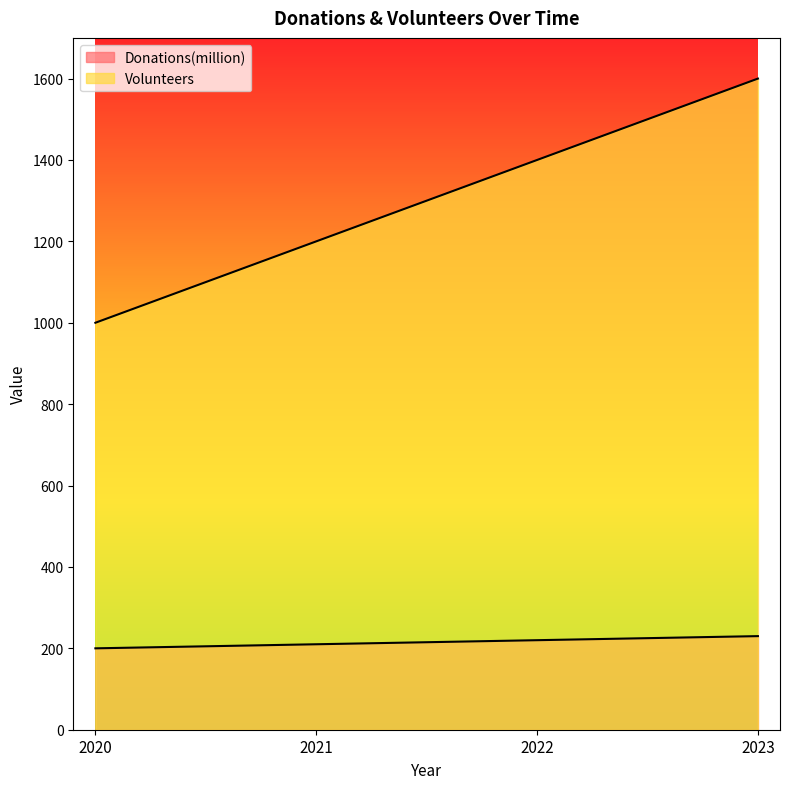

Which series has the largest range (max minus min)?

Volunteers